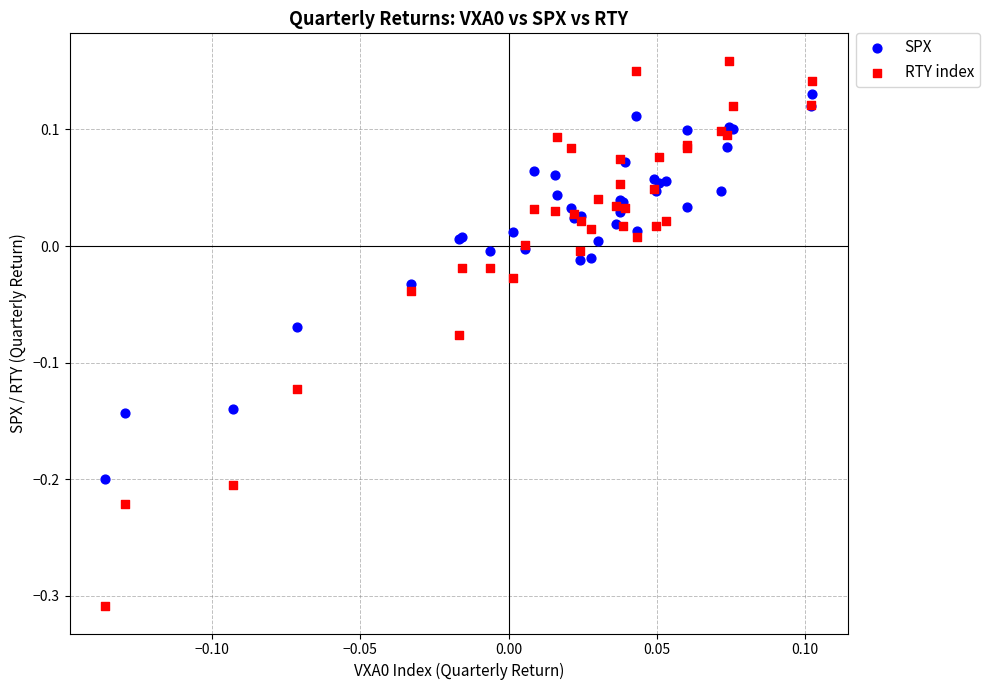

Which series contains the highest Y value?

RTY index